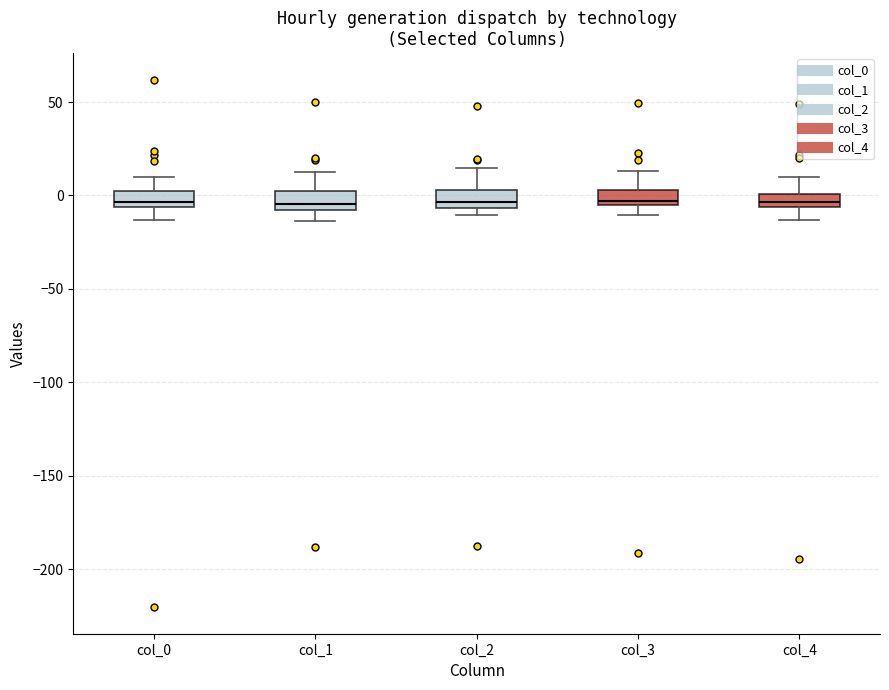

Where does the upper whisker of the box for col_0 end on the y-axis? The values are not printed on the chart, so give them approximately, as read against the axis.

10